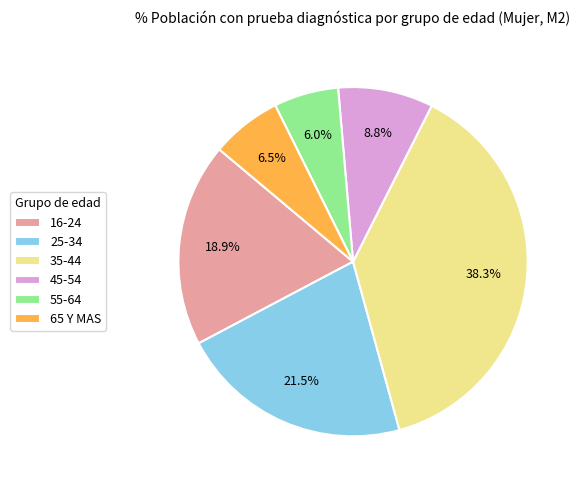

Which has a higher value, 25-34 or 35-44?

35-44